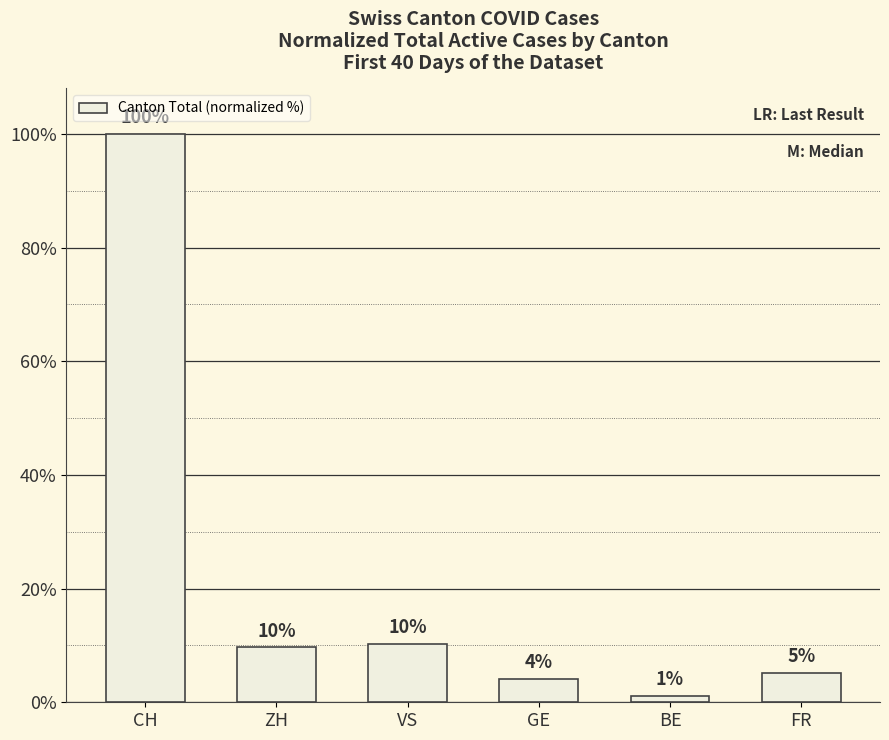

How many bars are there in total?

6